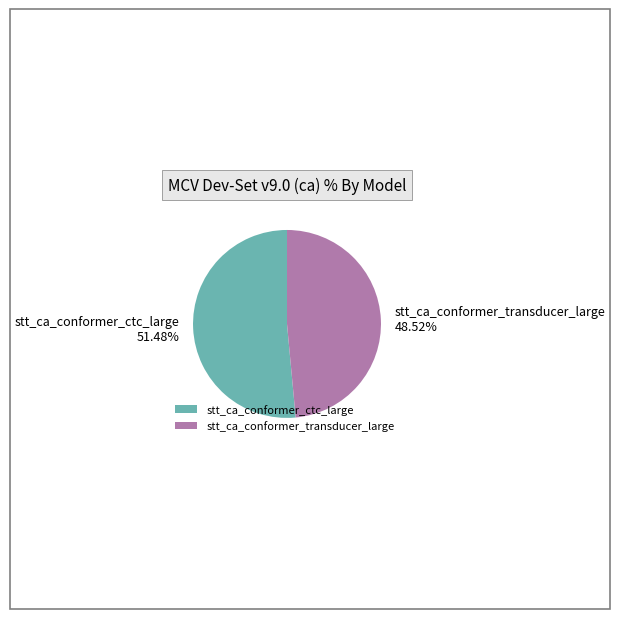

What is the smallest slice in the pie chart?

stt_ca_conformer_transducer_large